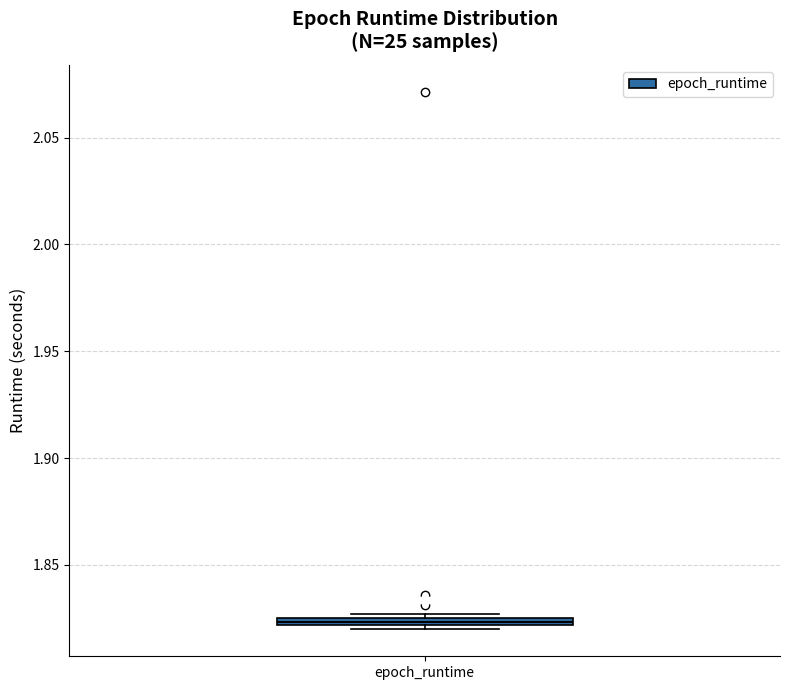

Where is the lower edge of the box for epoch_runtime on the y-axis? The values are not printed on the chart, so give them approximately, as read against the axis.

1.820